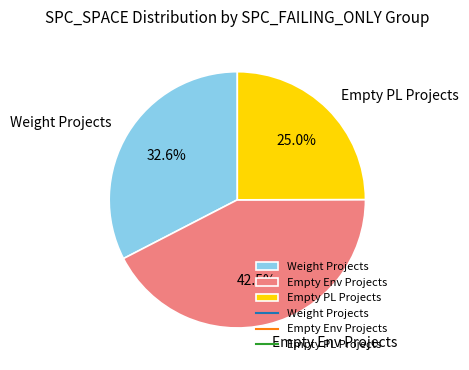

Rank the categories by value from highest to lowest.

Empty Env Projects, Weight Projects, Empty PL Projects